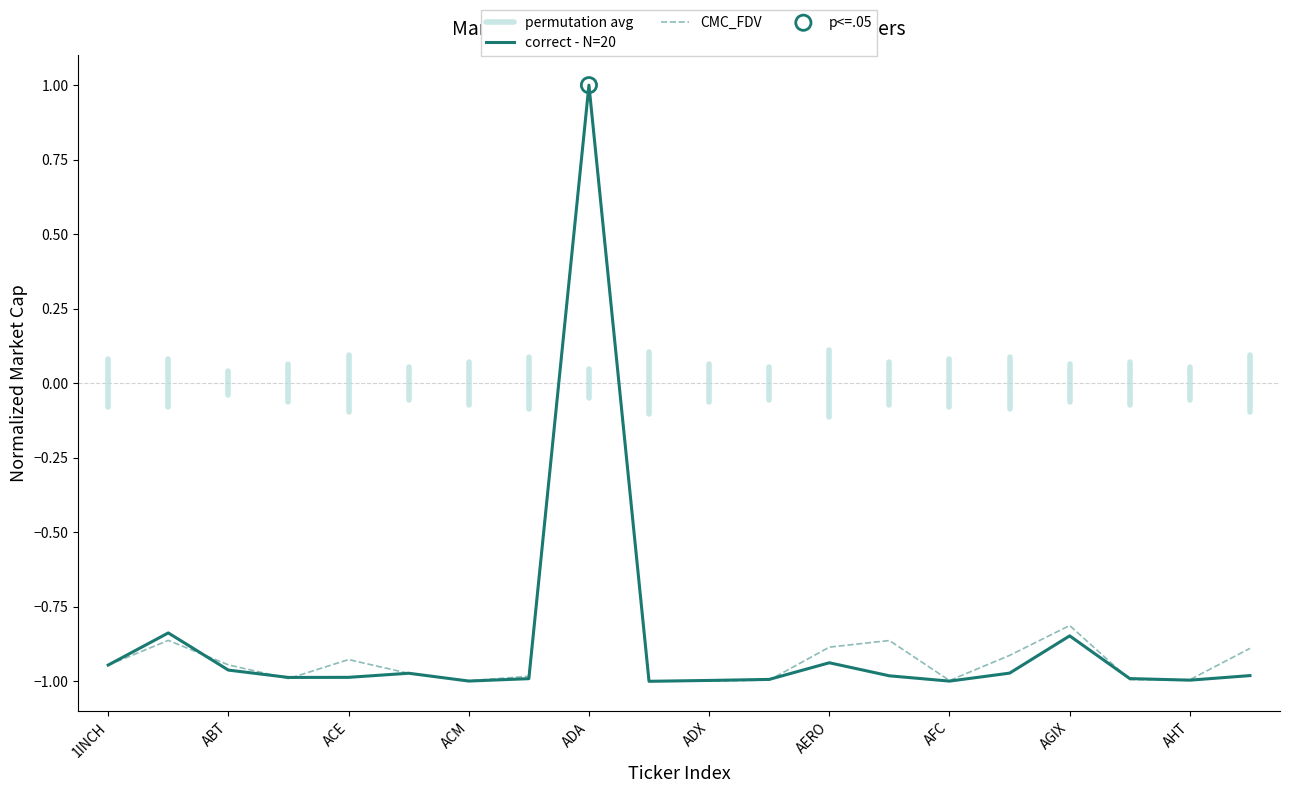

Which category has the highest value in the CMC_FDV series?

ADA